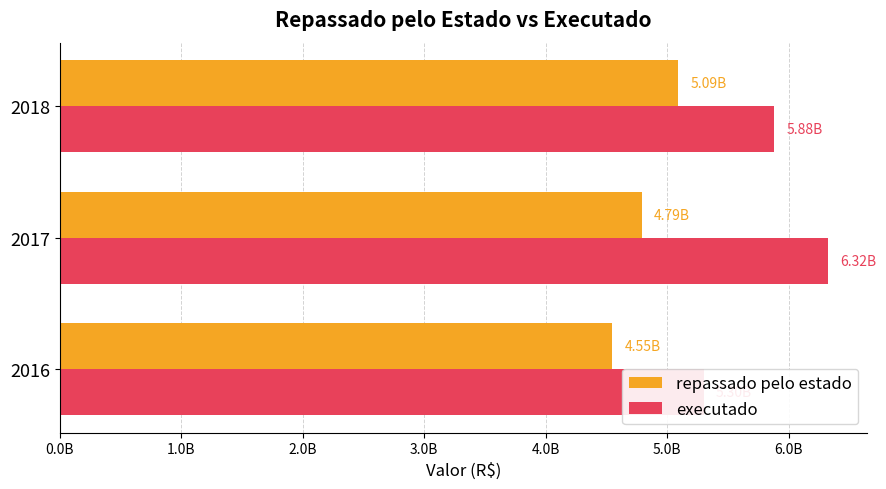

Are the bars horizontal?

Yes